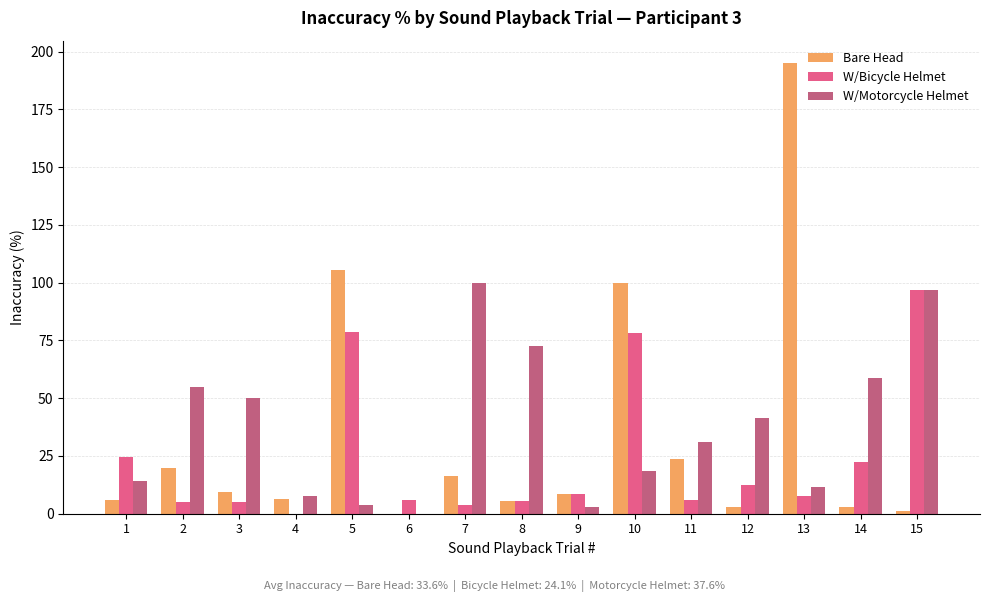

What value does the Bare Head series have at 15?

1.4